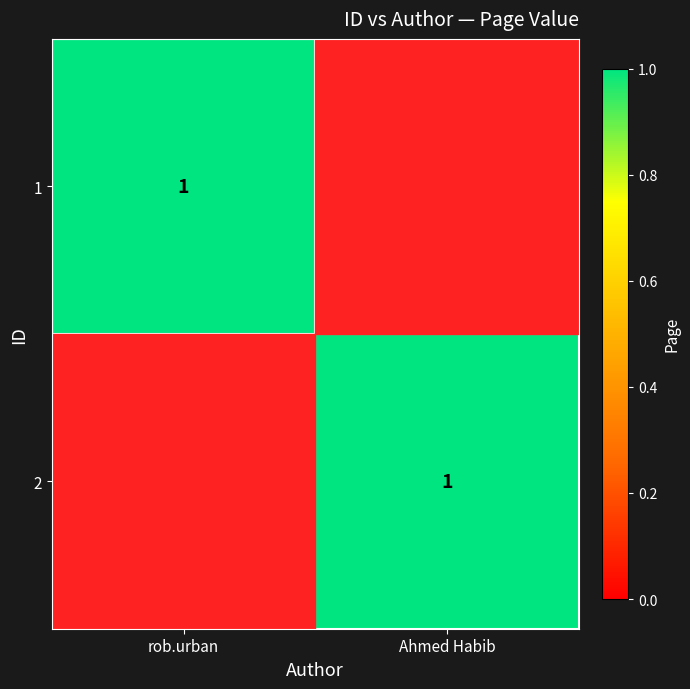

True or false: 2 has a value of 0 at Ahmed Habib.

False